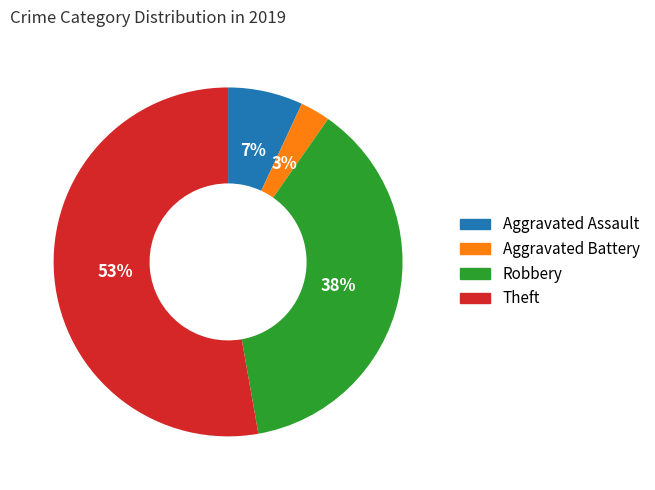

Which category has the biggest portion of the pie?

Theft